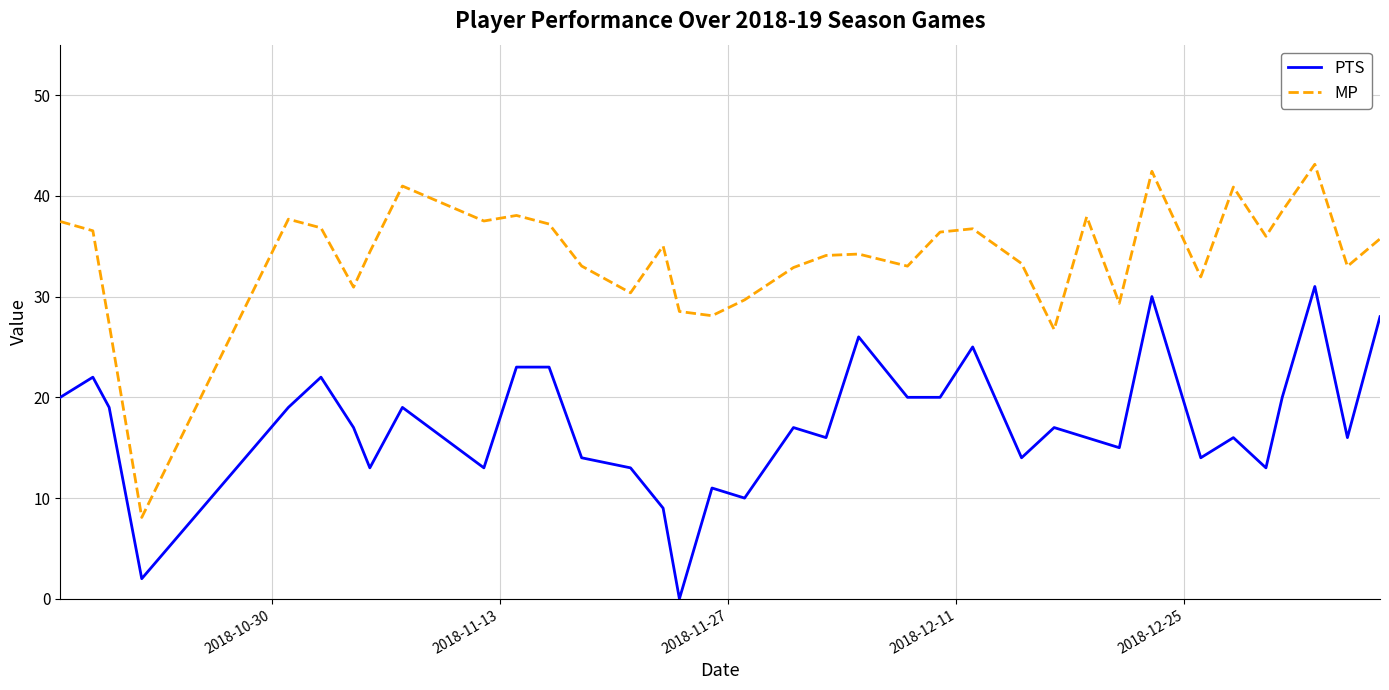

What is the maximum value for MP?

43.1